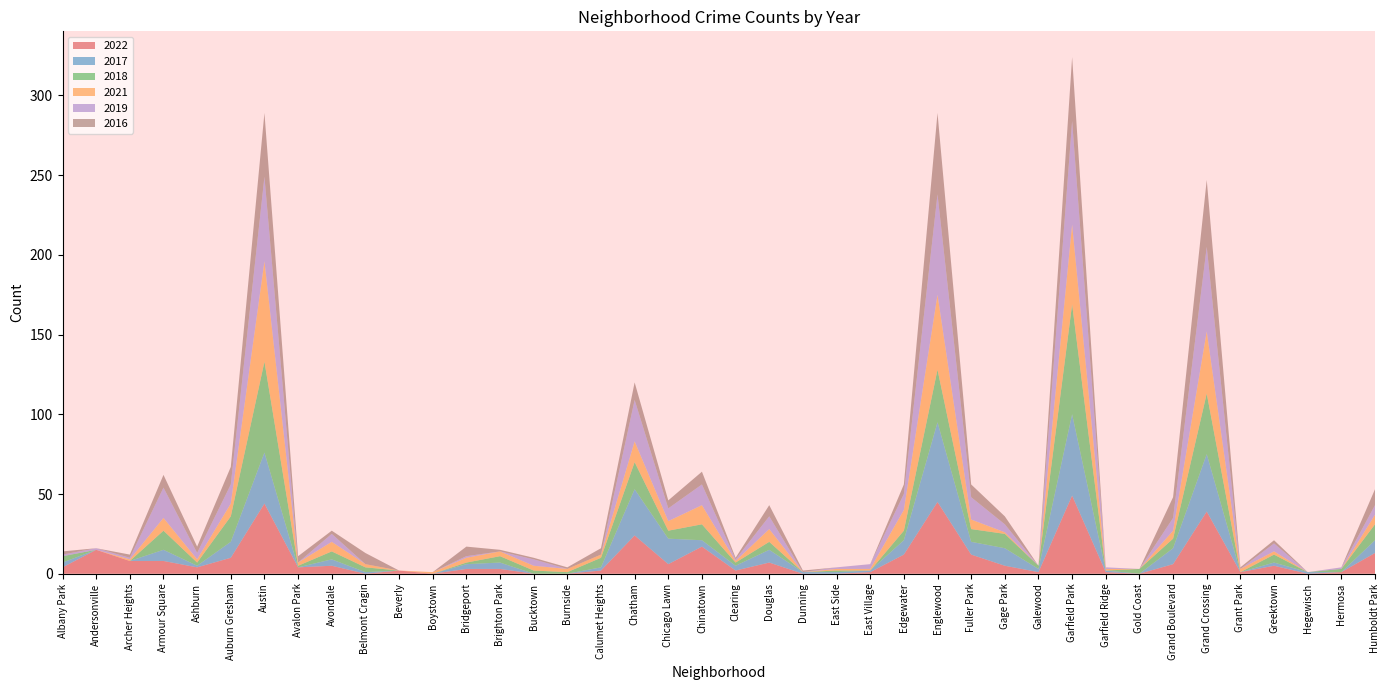

Reading right to left, transcribe all the data shown in this chart.

2022: Humboldt Park=13	Hermosa=1	Hegewisch=0	Greektown=5	Grant Park=1	Grand Crossing=39	Grand Boulevard=6	Gold Coast=0	Garfield Ridge=1	Garfield Park=49	Galewood=1	Gage Park=5	Fuller Park=12	Englewood=45	Edgewater=12	East Village=1	East Side=0	Dunning=0	Douglas=7	Clearing=2	Chinatown=17	Chicago Lawn=6	Chatham=24	Calumet Heights=2	Burnside=0	Bucktown=0	Brighton Park=3	Bridgeport=3	Boystown=0	Beverly=2	Belmont Cragin=0	Avondale=5	Avalon Park=4	Austin=44	Auburn Gresham=10	Ashburn=4	Armour Square=8	Archer Heights=8	Andersonville=15	Albany Park=4
2017: Humboldt Park=8	Hermosa=0	Hegewisch=1	Greektown=2	Grant Park=0	Grand Crossing=36	Grand Boulevard=10	Gold Coast=0	Garfield Ridge=1	Garfield Park=51	Galewood=2	Gage Park=11	Fuller Park=8	Englewood=50	Edgewater=9	East Village=1	East Side=1	Dunning=1	Douglas=8	Clearing=3	Chinatown=4	Chicago Lawn=16	Chatham=29	Calumet Heights=2	Burnside=0	Bucktown=0	Brighton Park=4	Bridgeport=3	Boystown=0	Beverly=0	Belmont Cragin=1	Avondale=4	Avalon Park=0	Austin=32	Auburn Gresham=10	Ashburn=1	Armour Square=7	Archer Heights=0	Andersonville=0	Albany Park=3
2018: Humboldt Park=10	Hermosa=2	Hegewisch=0	Greektown=5	Grant Park=0	Grand Crossing=38	Grand Boulevard=6	Gold Coast=3	Garfield Ridge=0	Garfield Park=69	Galewood=2	Gage Park=9	Fuller Park=8	Englewood=33	Edgewater=6	East Village=0	East Side=1	Dunning=0	Douglas=5	Clearing=2	Chinatown=10	Chicago Lawn=5	Chatham=17	Calumet Heights=6	Burnside=1	Bucktown=2	Brighton Park=4	Bridgeport=1	Boystown=0	Beverly=0	Belmont Cragin=3	Avondale=5	Avalon Park=1	Austin=57	Auburn Gresham=16	Ashburn=2	Armour Square=12	Archer Heights=0	Andersonville=0	Albany Park=4
2021: Humboldt Park=6	Hermosa=0	Hegewisch=0	Greektown=2	Grant Park=2	Grand Crossing=39	Grand Boulevard=5	Gold Coast=0	Garfield Ridge=1	Garfield Park=50	Galewood=0	Gage Park=1	Fuller Park=6	Englewood=47	Edgewater=13	East Village=1	East Side=1	Dunning=0	Douglas=8	Clearing=1	Chinatown=12	Chicago Lawn=6	Chatham=13	Calumet Heights=2	Burnside=2	Bucktown=3	Brighton Park=3	Bridgeport=3	Boystown=1	Beverly=0	Belmont Cragin=2	Avondale=6	Avalon Park=2	Austin=63	Auburn Gresham=8	Ashburn=2	Armour Square=8	Archer Heights=1	Andersonville=0	Albany Park=0
2019: Humboldt Park=6	Hermosa=1	Hegewisch=0	Greektown=5	Grant Park=0	Grand Crossing=53	Grand Boulevard=8	Gold Coast=0	Garfield Ridge=1	Garfield Park=65	Galewood=0	Gage Park=5	Fuller Park=14	Englewood=63	Edgewater=10	East Village=3	East Side=1	Dunning=0	Douglas=8	Clearing=1	Chinatown=13	Chicago Lawn=8	Chatham=26	Calumet Heights=0	Burnside=0	Bucktown=4	Brighton Park=0	Bridgeport=1	Boystown=0	Beverly=0	Belmont Cragin=0	Avondale=5	Avalon Park=0	Austin=53	Auburn Gresham=12	Ashburn=4	Armour Square=19	Archer Heights=1	Andersonville=1	Albany Park=1
2016: Humboldt Park=10	Hermosa=0	Hegewisch=0	Greektown=2	Grant Park=1	Grand Crossing=42	Grand Boulevard=13	Gold Coast=0	Garfield Ridge=0	Garfield Park=40	Galewood=0	Gage Park=5	Fuller Park=8	Englewood=51	Edgewater=6	East Village=0	East Side=0	Dunning=1	Douglas=7	Clearing=1	Chinatown=8	Chicago Lawn=5	Chatham=11	Calumet Heights=4	Burnside=1	Bucktown=1	Brighton Park=1	Bridgeport=6	Boystown=0	Beverly=0	Belmont Cragin=7	Avondale=2	Avalon Park=4	Austin=40	Auburn Gresham=11	Ashburn=4	Armour Square=8	Archer Heights=2	Andersonville=0	Albany Park=2